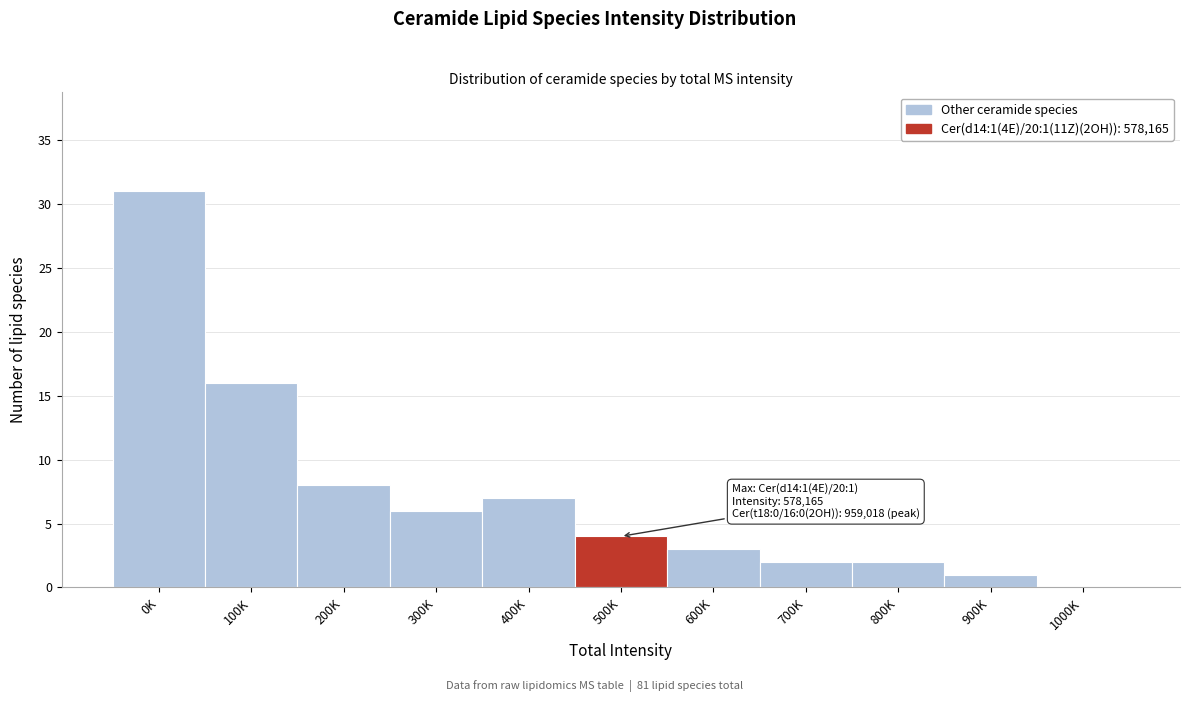

Reading right to left, list all the values displayed in this chart.

1000K=0	900K=1	800K=2	700K=2	600K=3	500K=4	400K=7	300K=6	200K=8	100K=16	0K=31